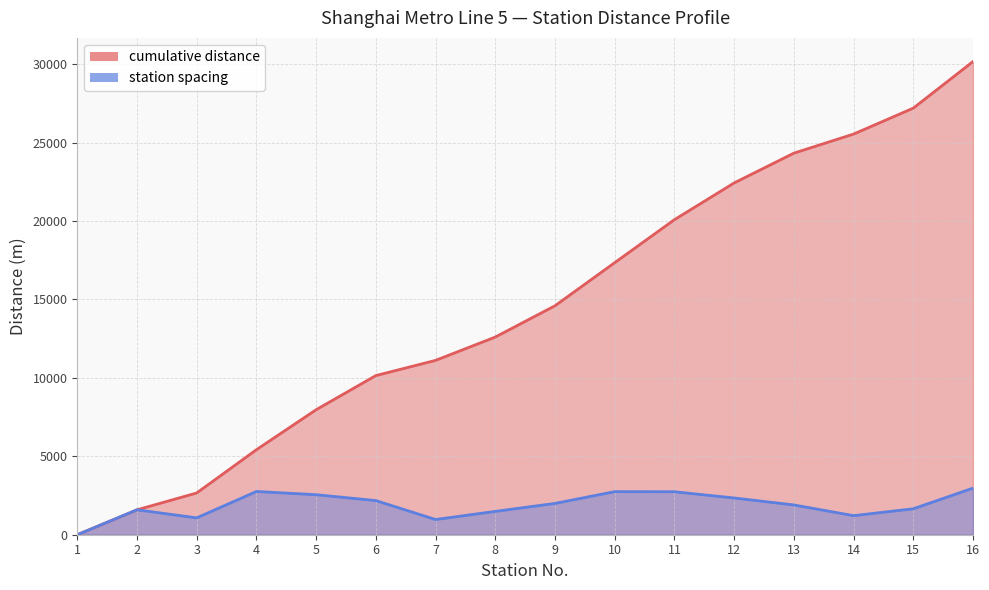

What is the difference between the second highest and second lowest values in the station spacing series?

1788